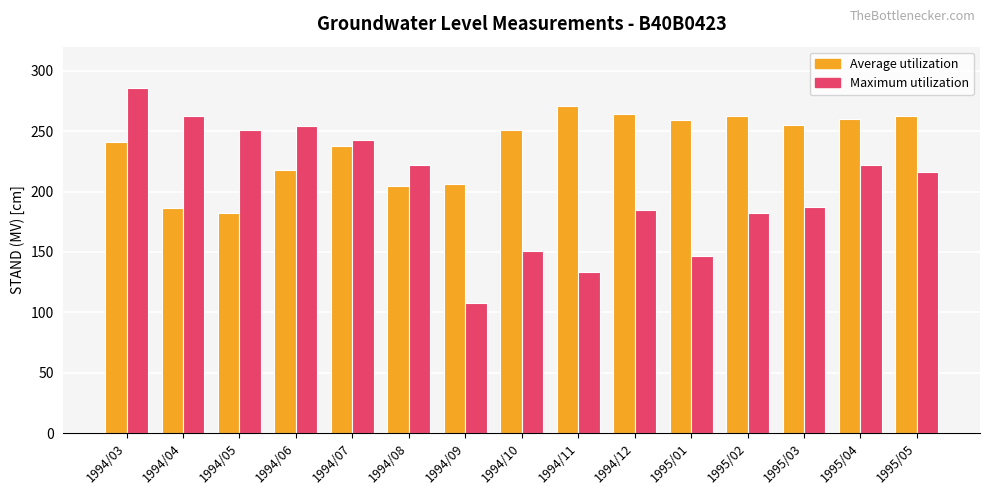

What is the value of the Average utilization bar at the 1st from the left?

241